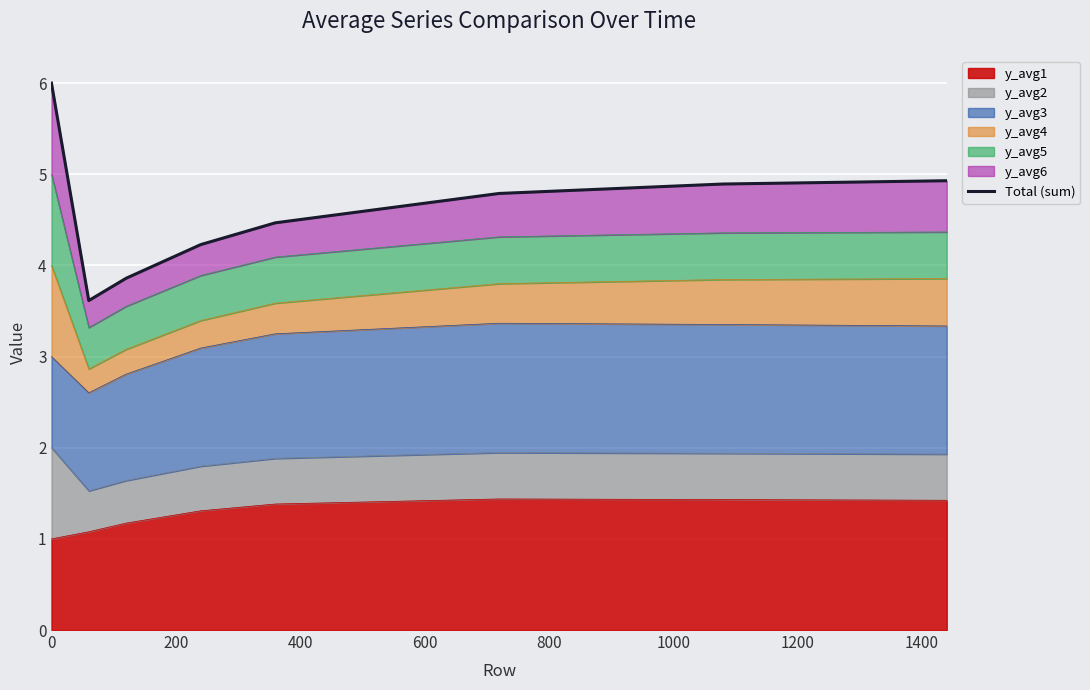

The chart shows a value of 10.4 at 0. True or false?

False